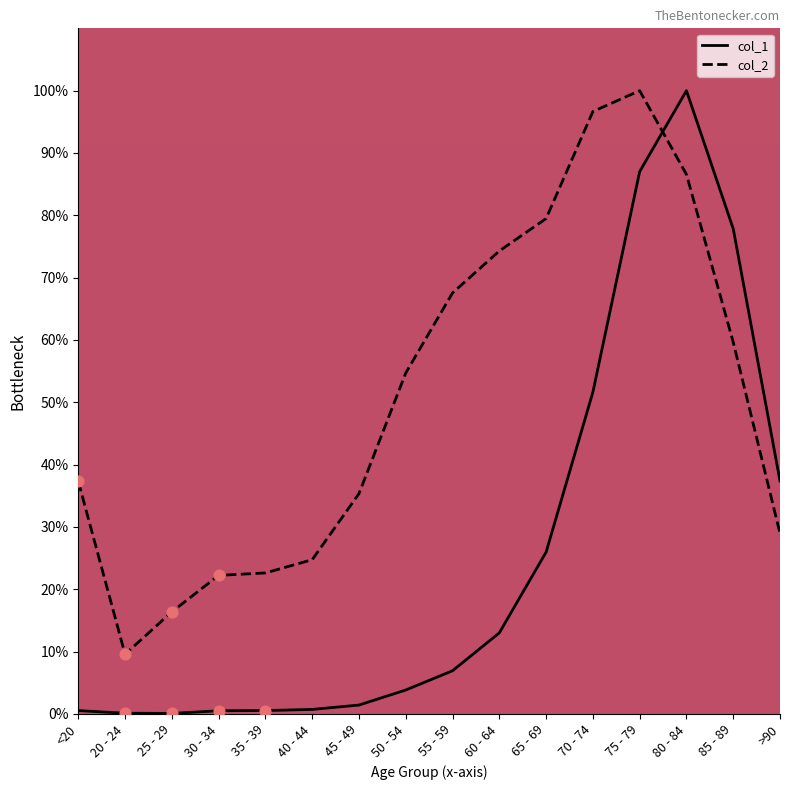

Which series has the largest total across all categories?

col_2